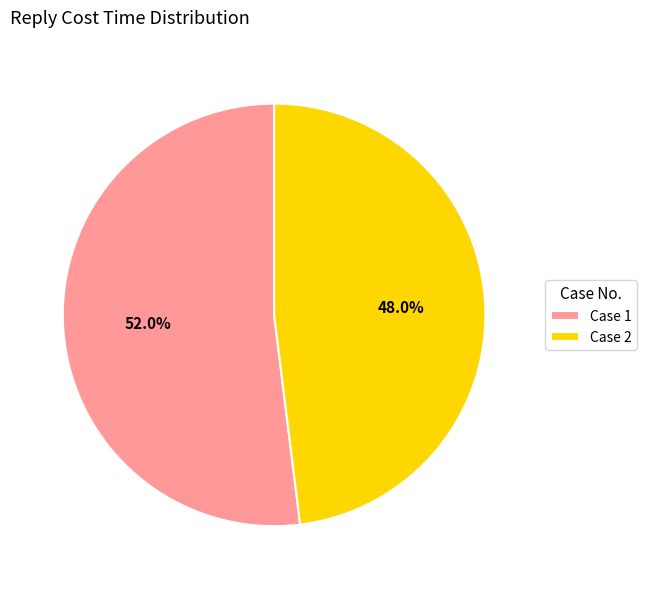

Count the number of slices in the pie.

2